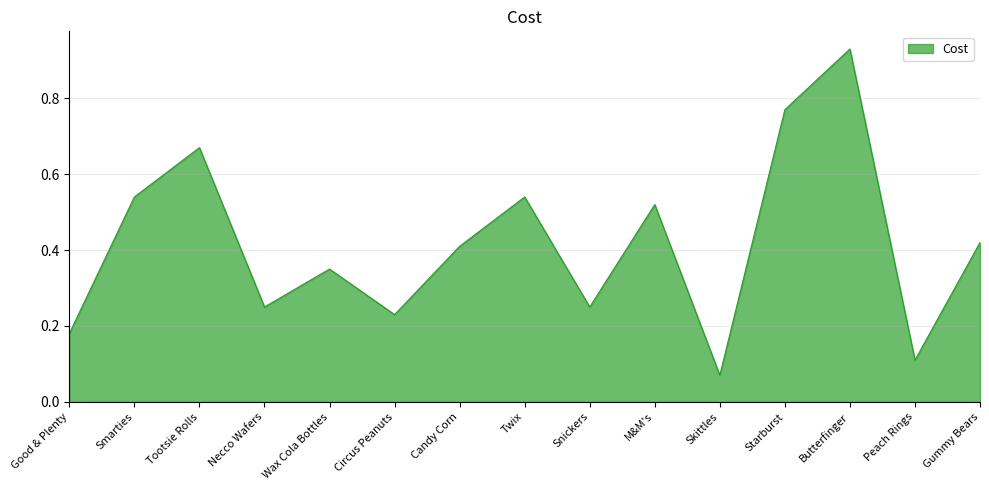

Which category has the highest value across all series?

Butterfinger